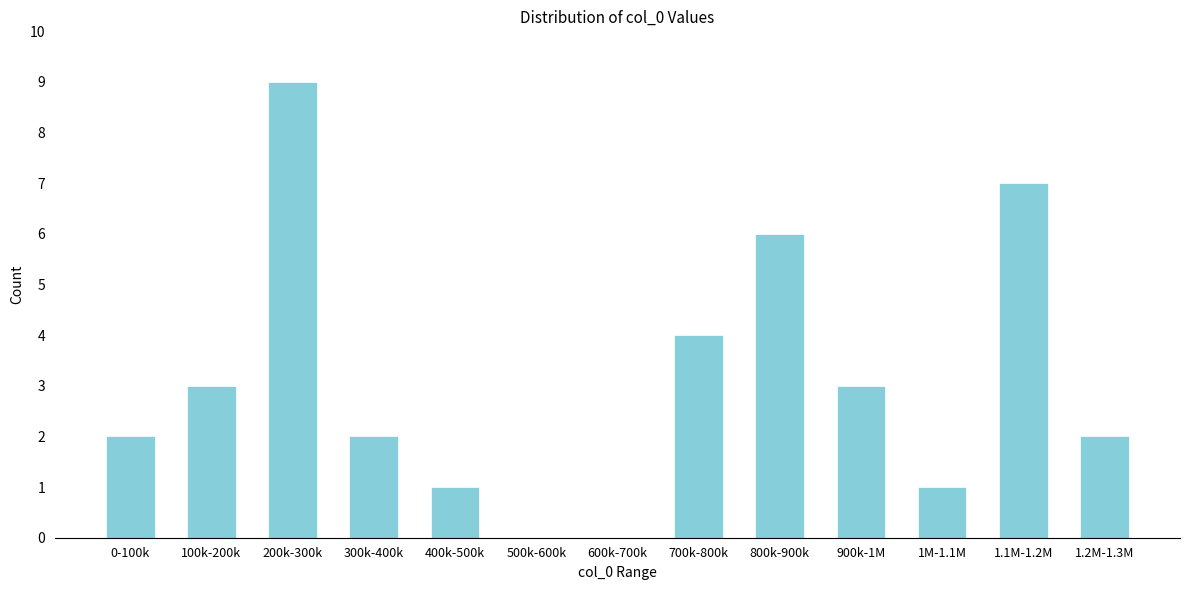

Is it true that the value at 1.2M-1.3M is 2?

True